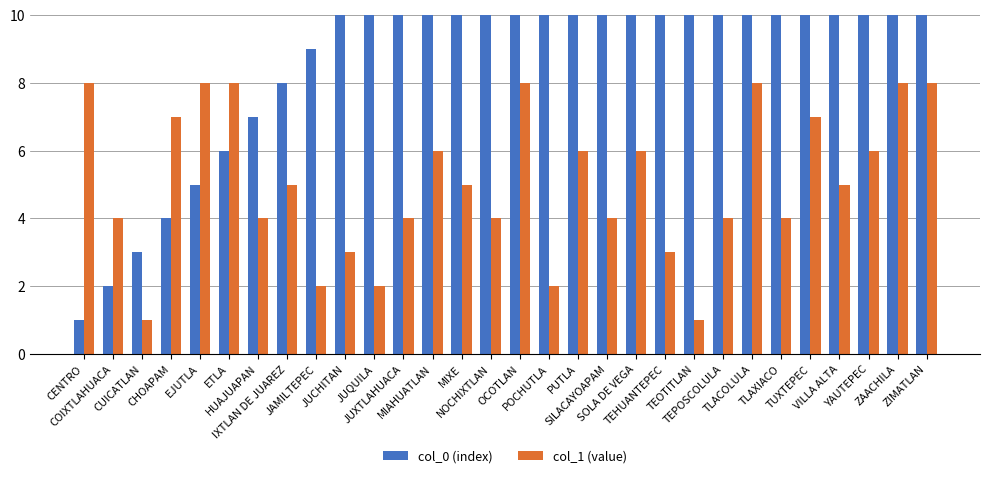

At COIXTLAHUACA, list the series in order from largest to smallest.

col_1 (value), col_0 (index)